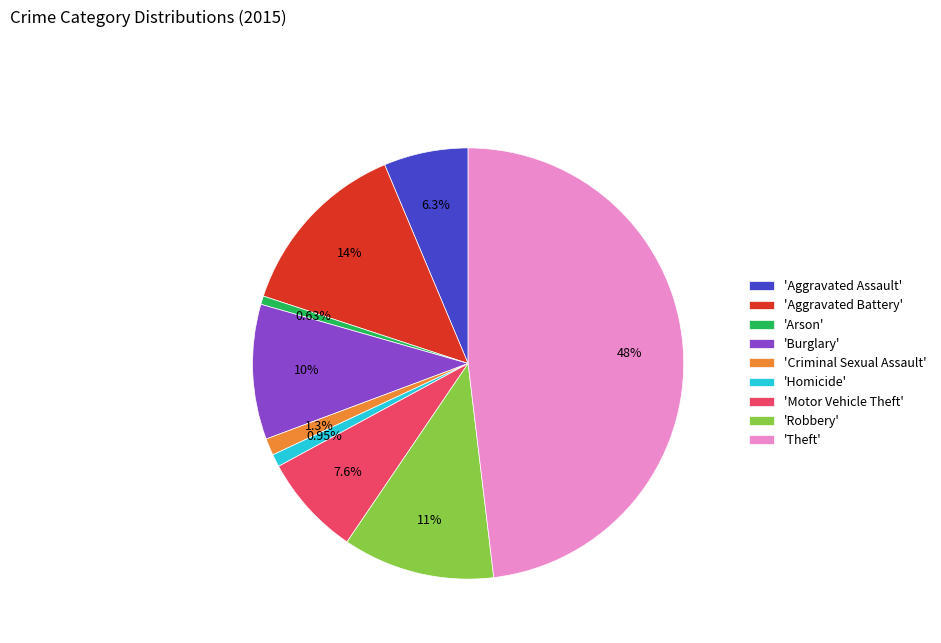

Between 'Robbery' and 'Aggravated Assault', which is larger?

'Robbery'